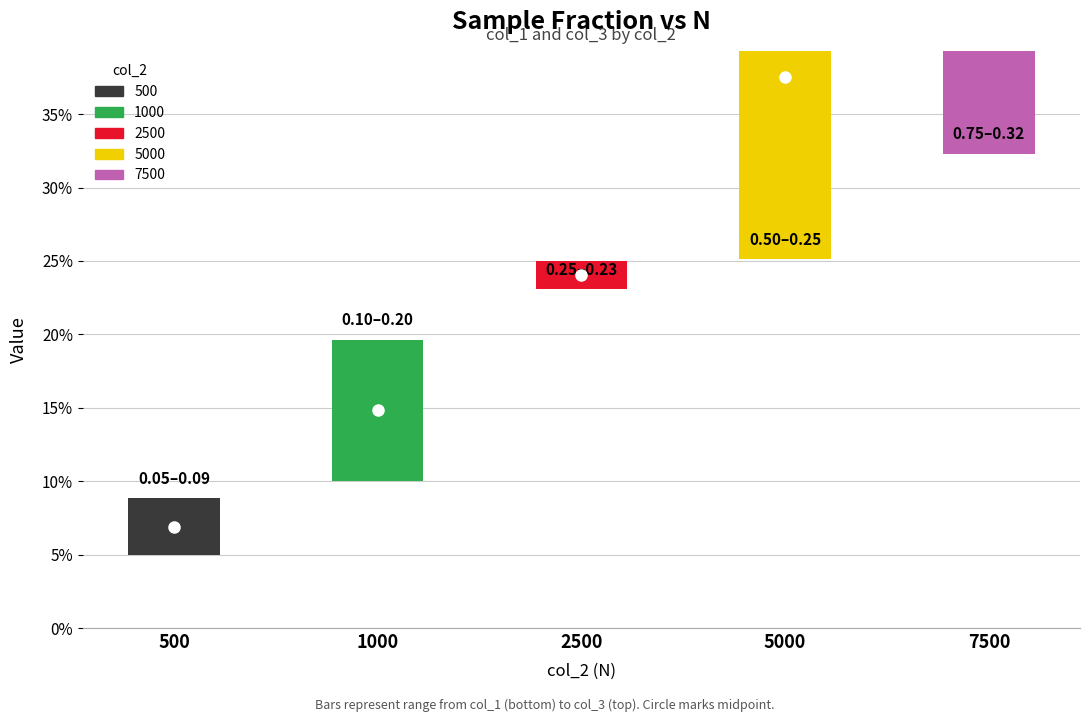

True or false: col_3 has a value of 0.3 at 5000.

True